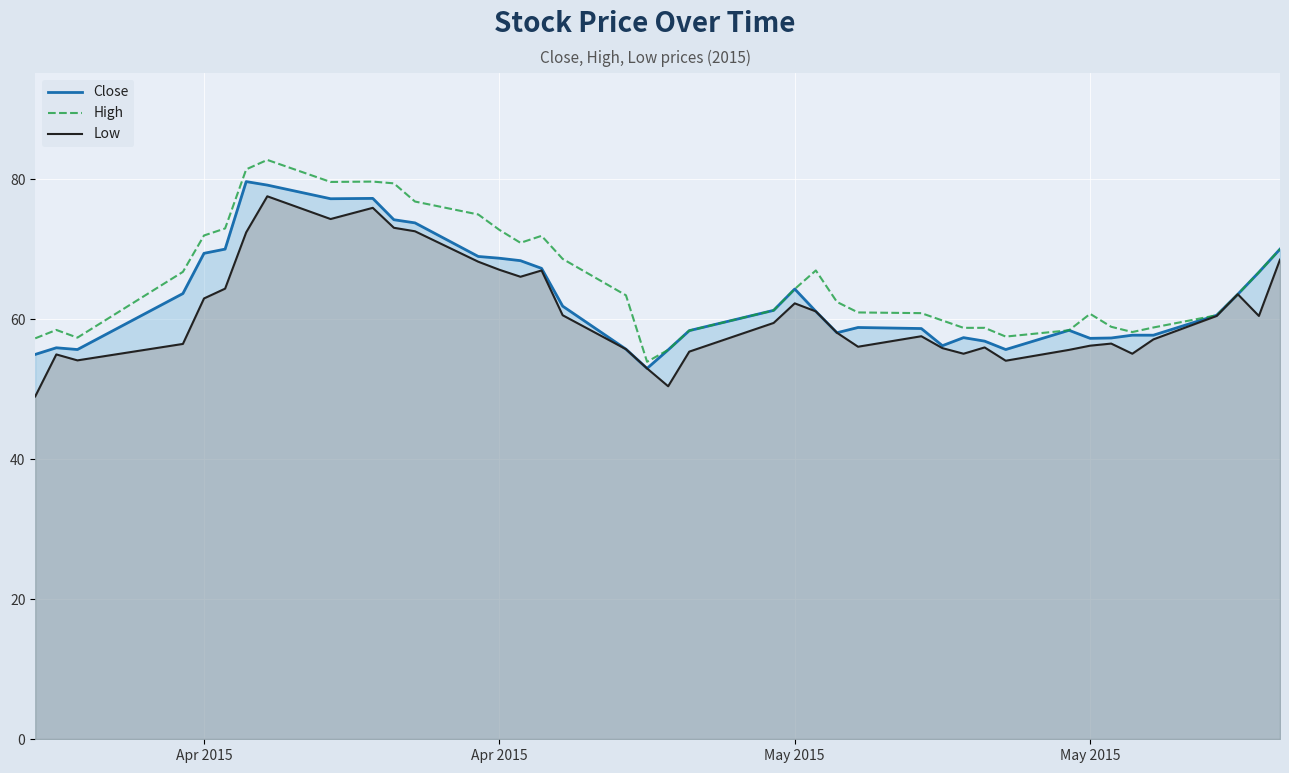

The Low series shows 62.3 at May 2015. True or false?

True